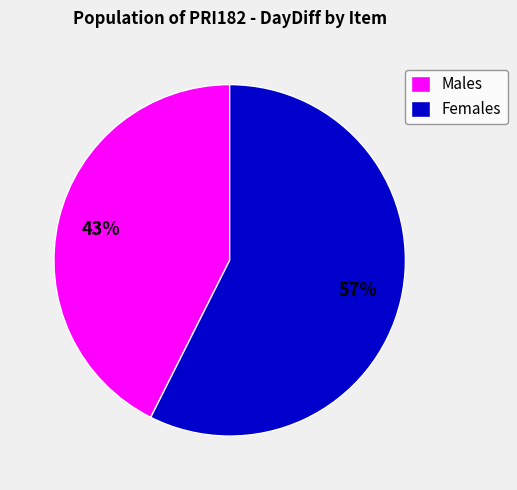

How many slices are in this pie chart?

2